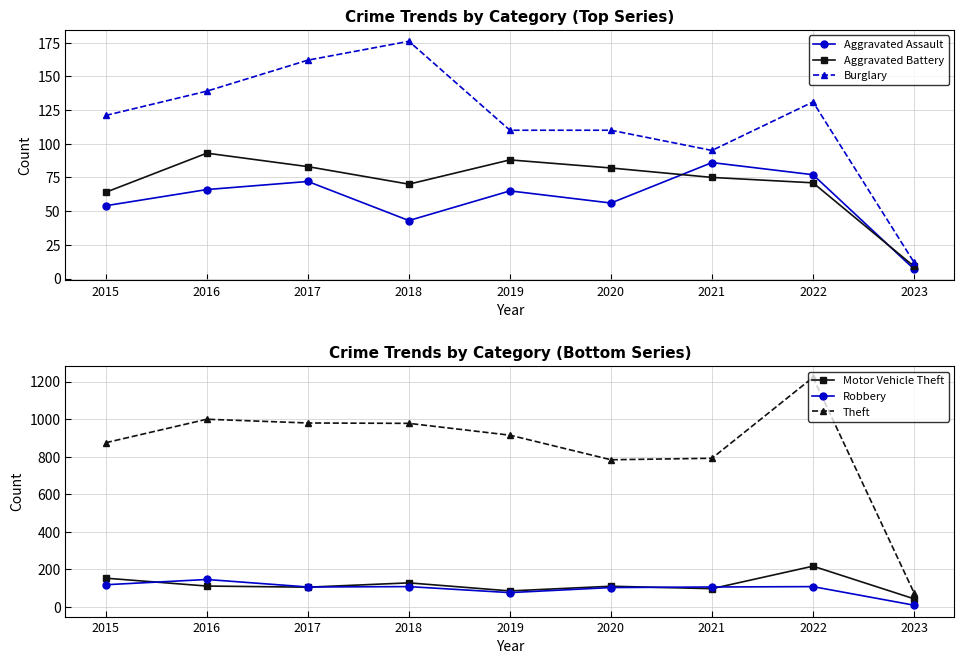

Reading left to right, what are all the values shown in this chart?

Aggravated Assault: 2015=54	2016=66	2017=72	2018=43	2019=65	2020=56	2021=86	2022=77	2023=7
Aggravated Battery: 2015=64	2016=93	2017=83	2018=70	2019=88	2020=82	2021=75	2022=71	2023=9
Burglary: 2015=121	2016=139	2017=162	2018=176	2019=110	2020=110	2021=95	2022=131	2023=12
Motor Vehicle Theft: 2015=152	2016=110	2017=104	2018=127	2019=84	2020=109	2021=96	2022=216	2023=42
Robbery: 2015=117	2016=145	2017=105	2018=107	2019=75	2020=102	2021=105	2022=107	2023=8
Theft: 2015=874	2016=999	2017=979	2018=977	2019=914	2020=783	2021=791	2022=1222	2023=74